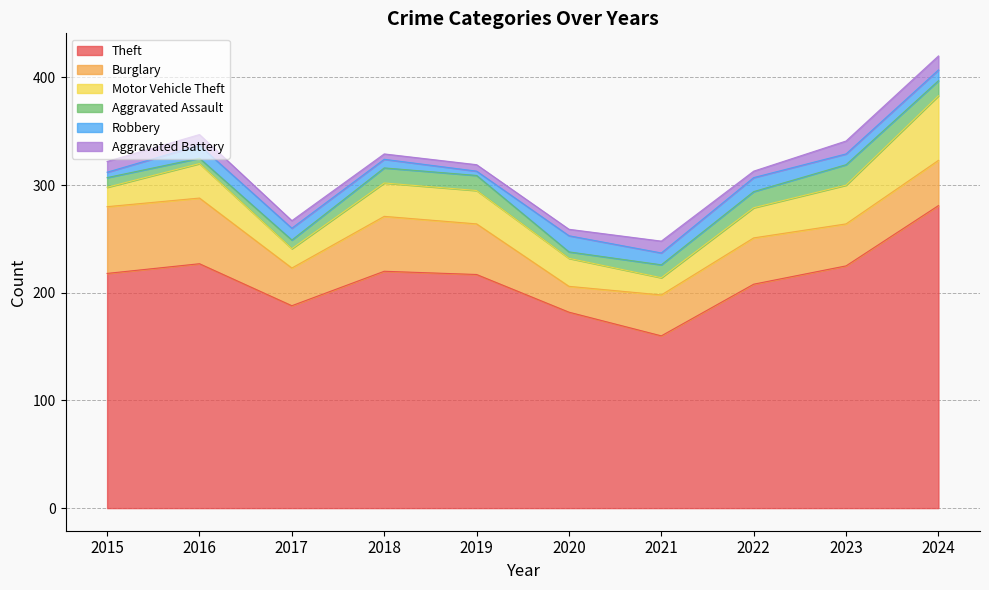

What are all the series names shown in the legend?

Theft, Burglary, Motor Vehicle Theft, Aggravated Assault, Robbery, Aggravated Battery